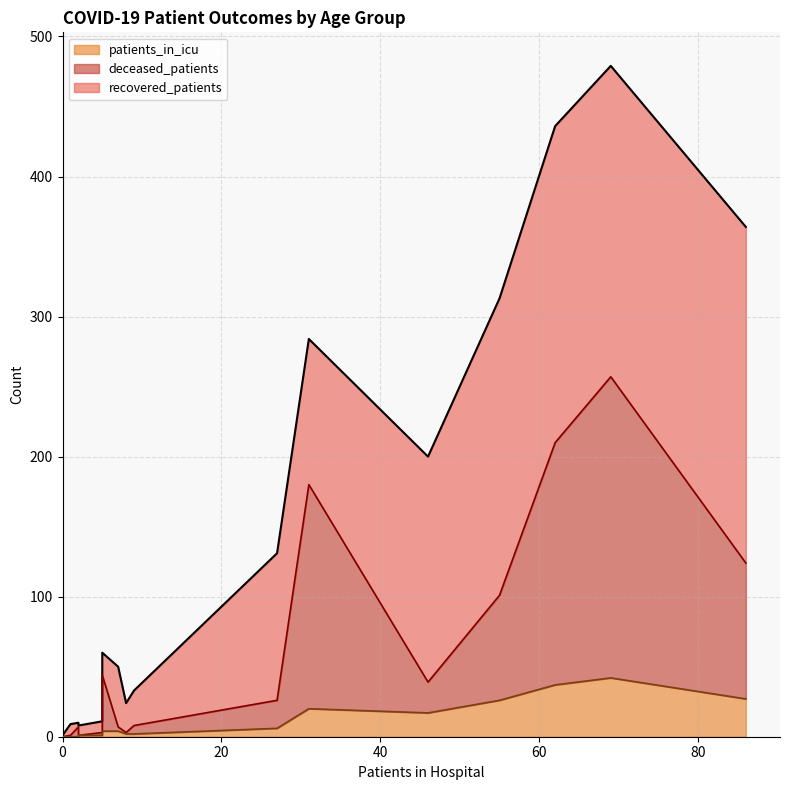

Which series has the largest total across all categories?

recovered_patients